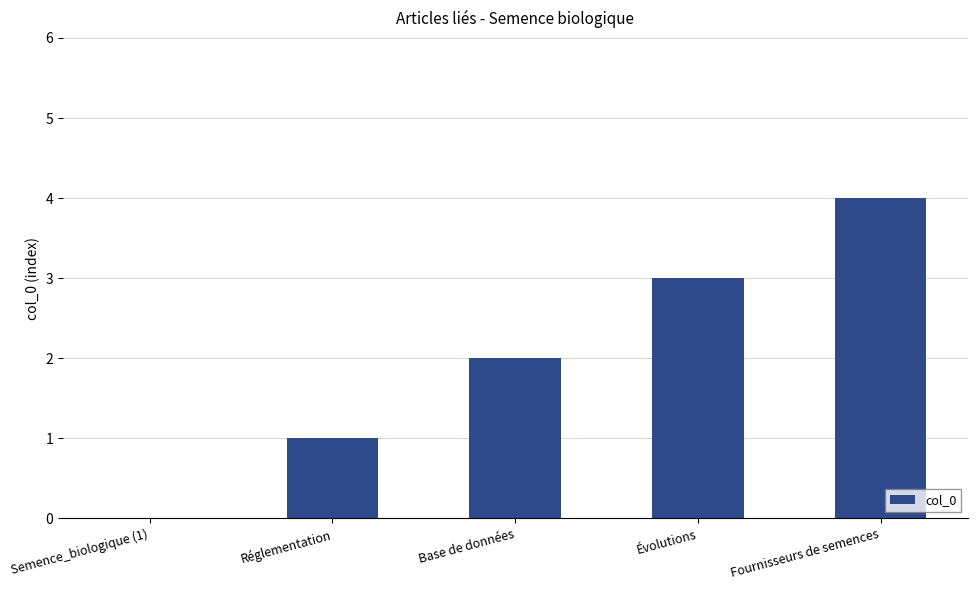

What is the difference between the values at Réglementation and Base de données?

1